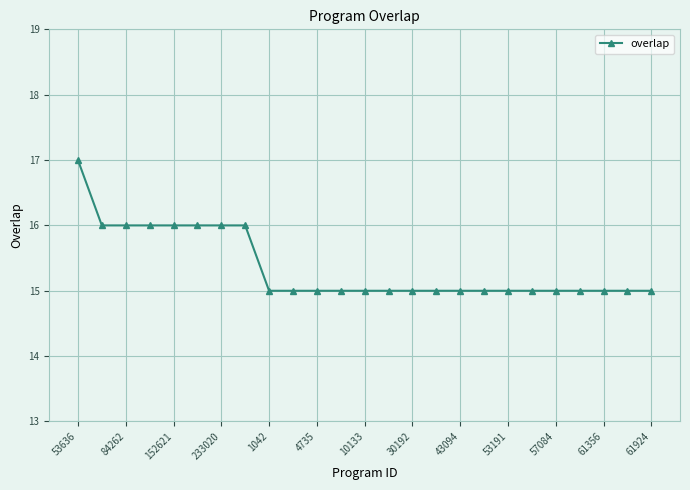

What is the minimum value shown in the chart?

15